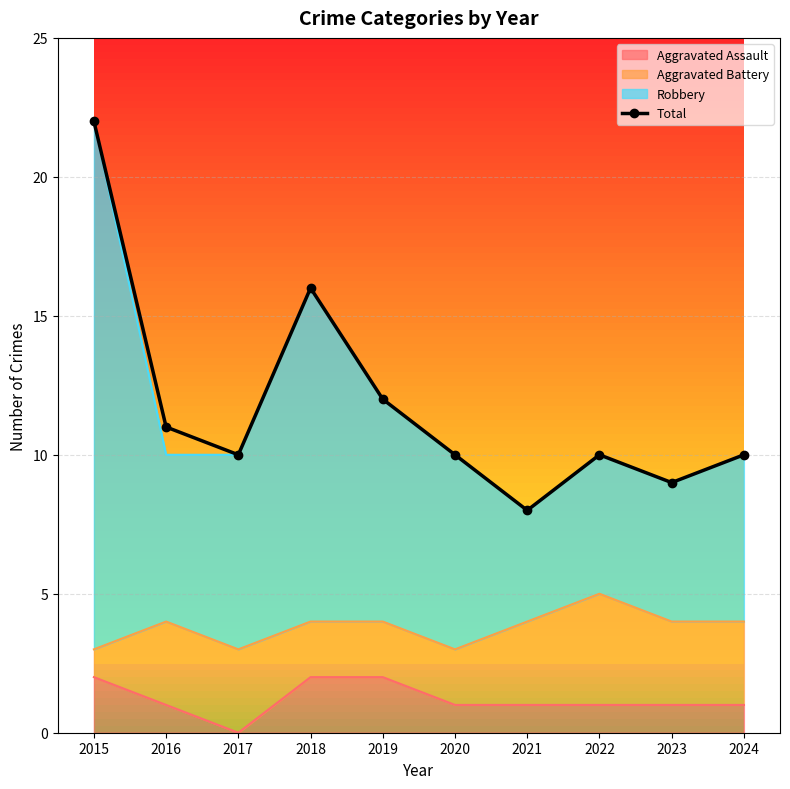

Rank the categories by value from highest to lowest.

2015, 2018, 2019, 2016, 2017, 2020, 2022, 2024, 2023, 2021